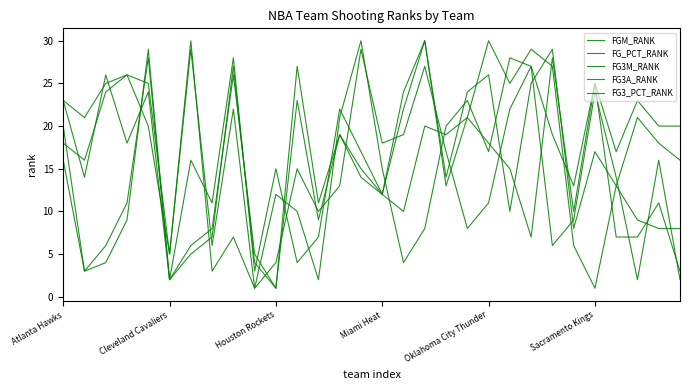

How many lines are shown in the chart?

5